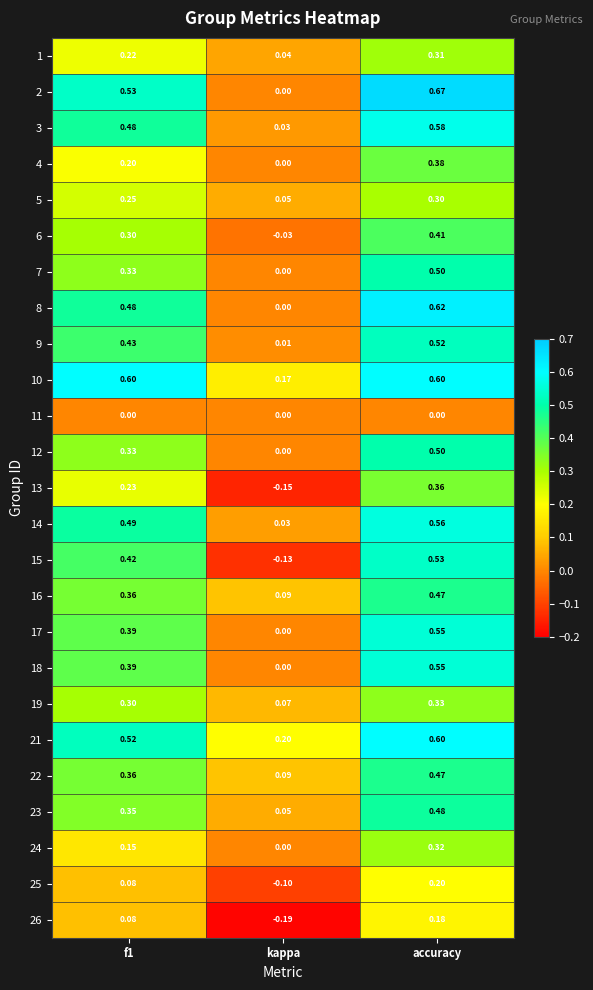

At which label does 26 reach its minimum?

kappa